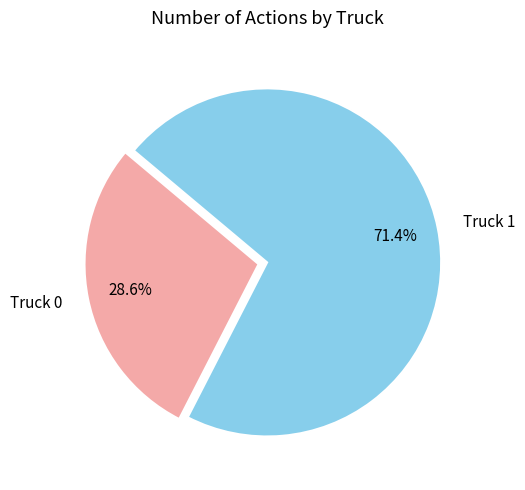

To the nearest percent, what portion does Truck 1 represent?

71%